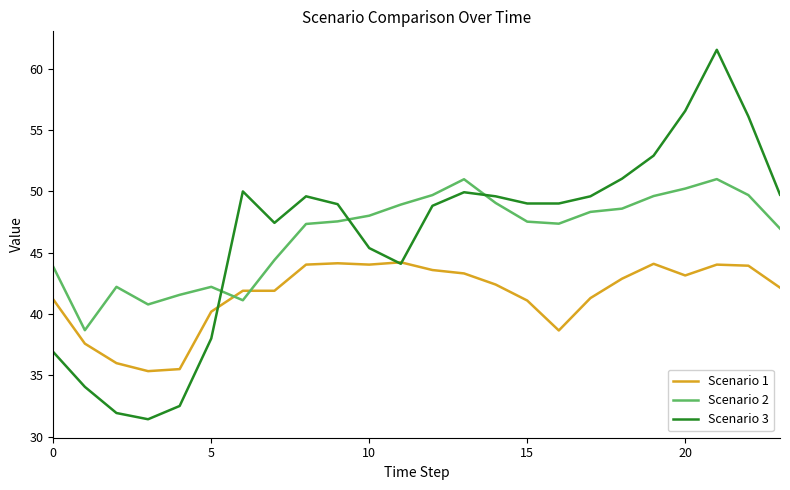

List the series in order of their peak value, lowest first.

Scenario 1, Scenario 2, Scenario 3